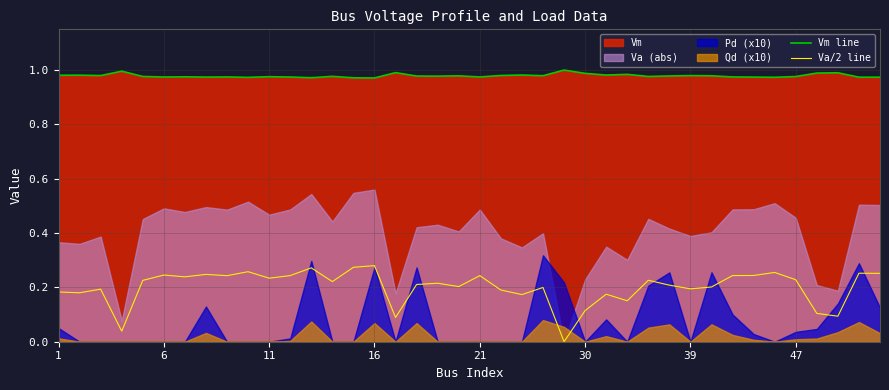

True or false: Vm line and Va/2 line cross at least once.

False